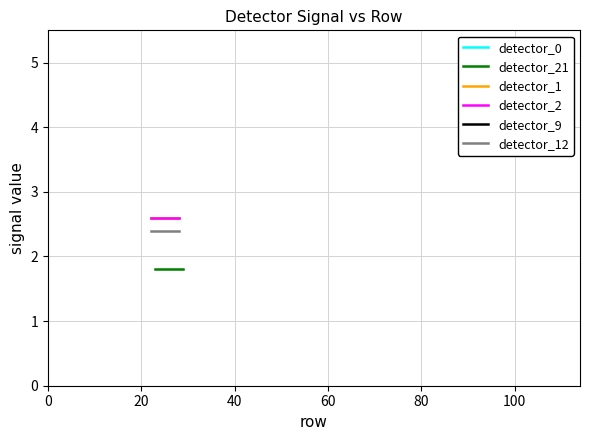

The value of detector_1 at 40 is 4.5. True or false?

False